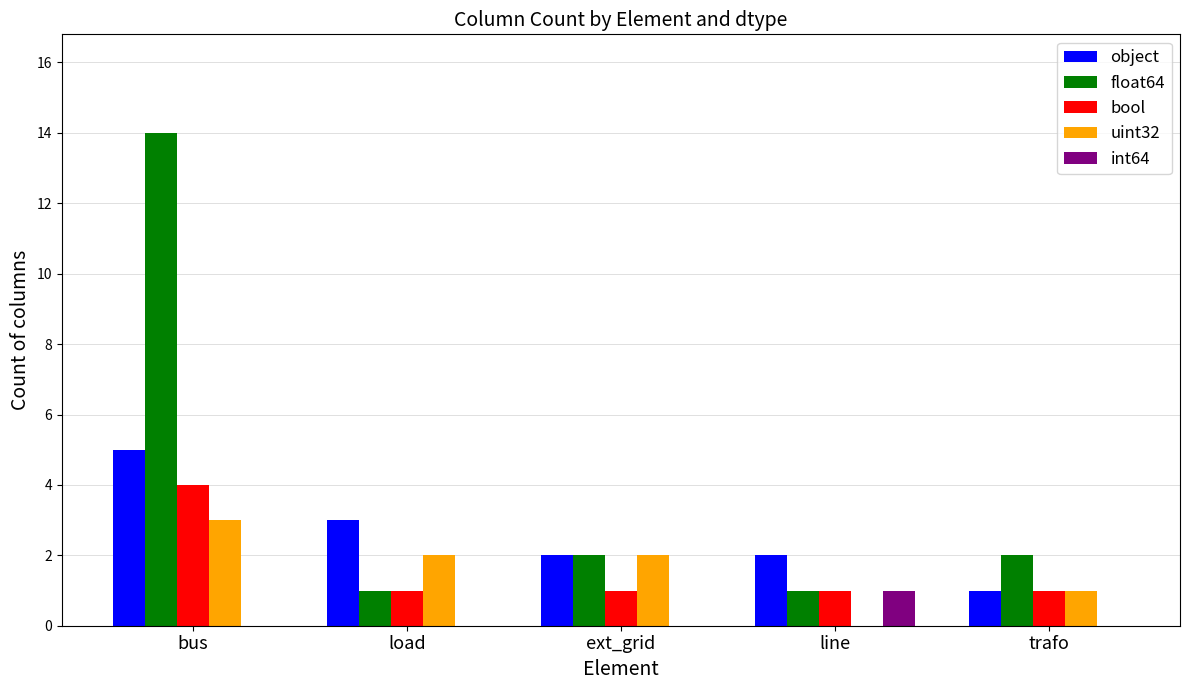

Between bus and load, which series saw the biggest shift?

float64